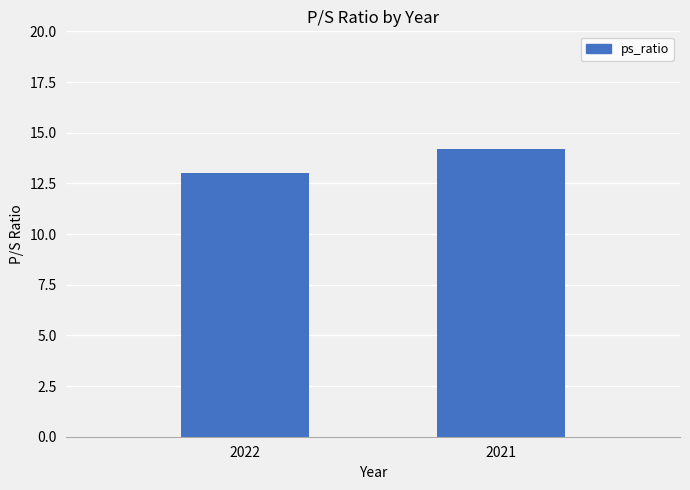

Rank the categories by value from lowest to highest.

2022, 2021